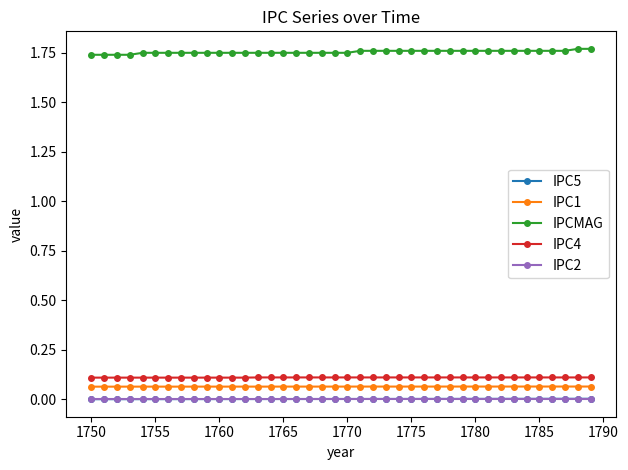

Which series has the largest total across all categories?

IPCMAG